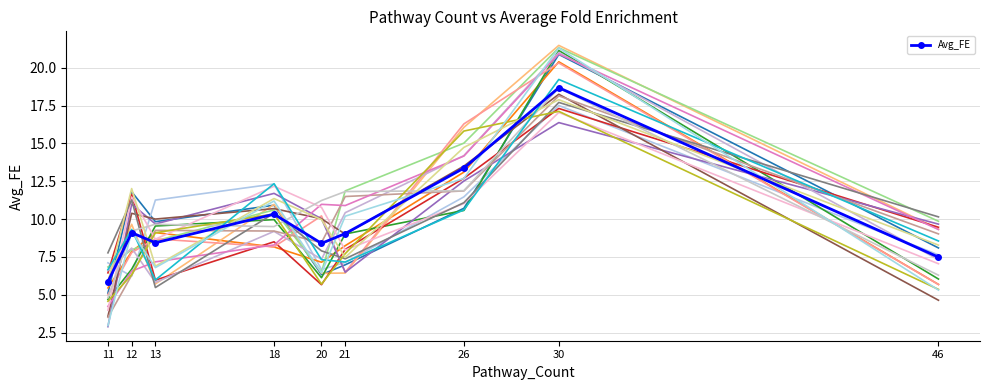

Count the number of data series in this chart.

1